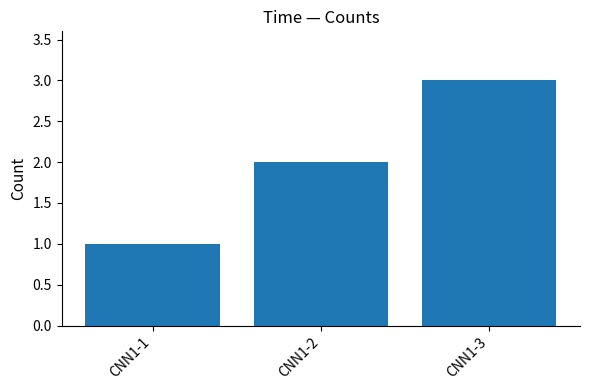

The chart shows a value of 3 at CNN1-2. True or false?

False